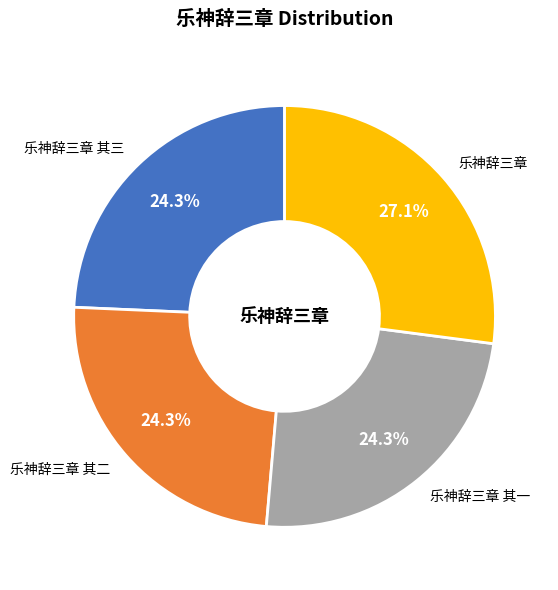

What is the ratio of the value at 乐神辞三章 其三 to the value at 乐神辞三章 其二?

1.0